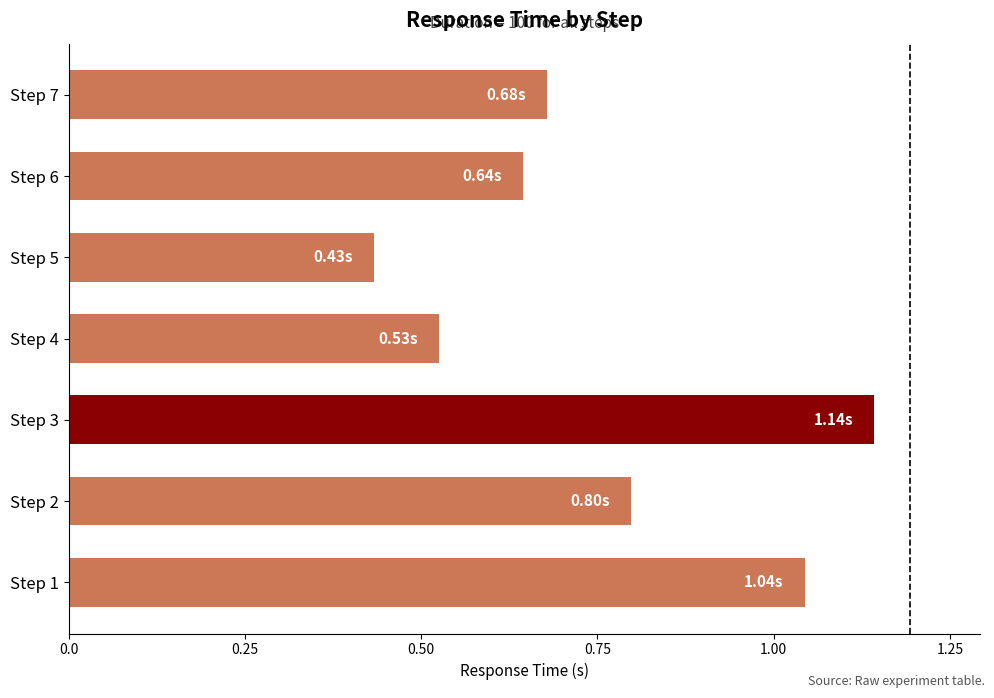

Which has a higher value, Step 3 or Step 4?

Step 3